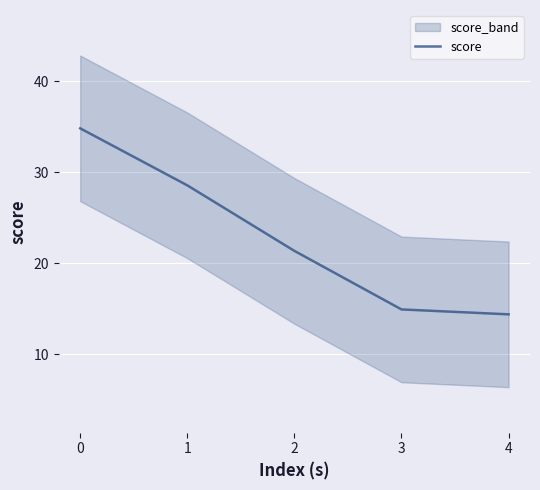

What is the difference between the maximum and minimum values?

20.4